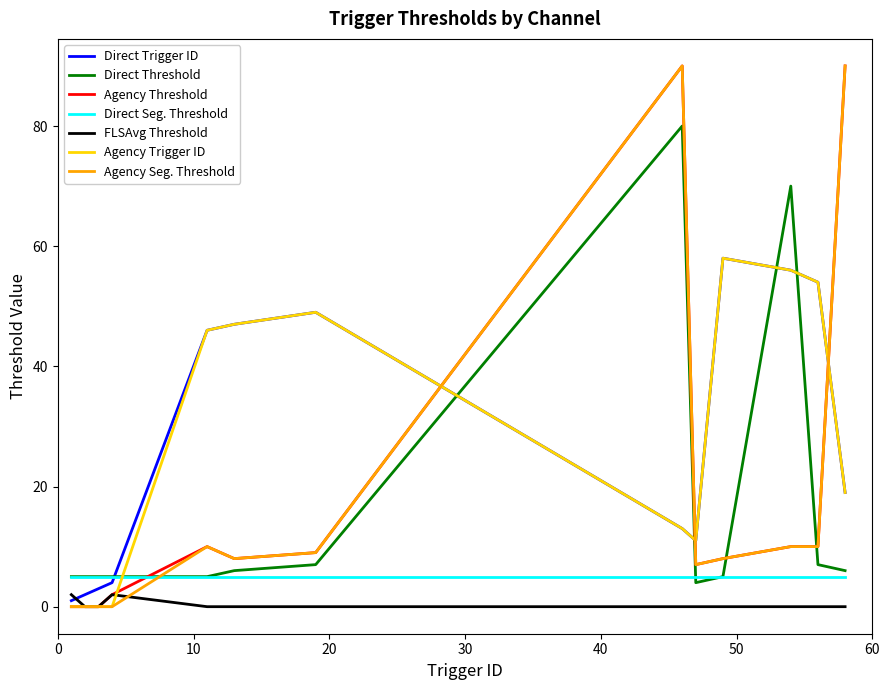

True or false: Direct Trigger ID and Agency Threshold cross at least once.

True